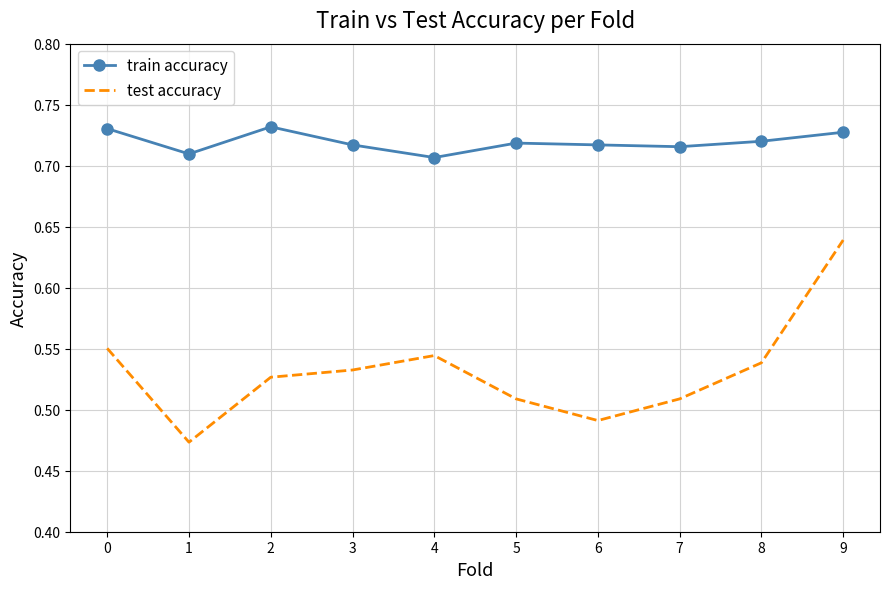

At which category is the sum across all series the highest?

9